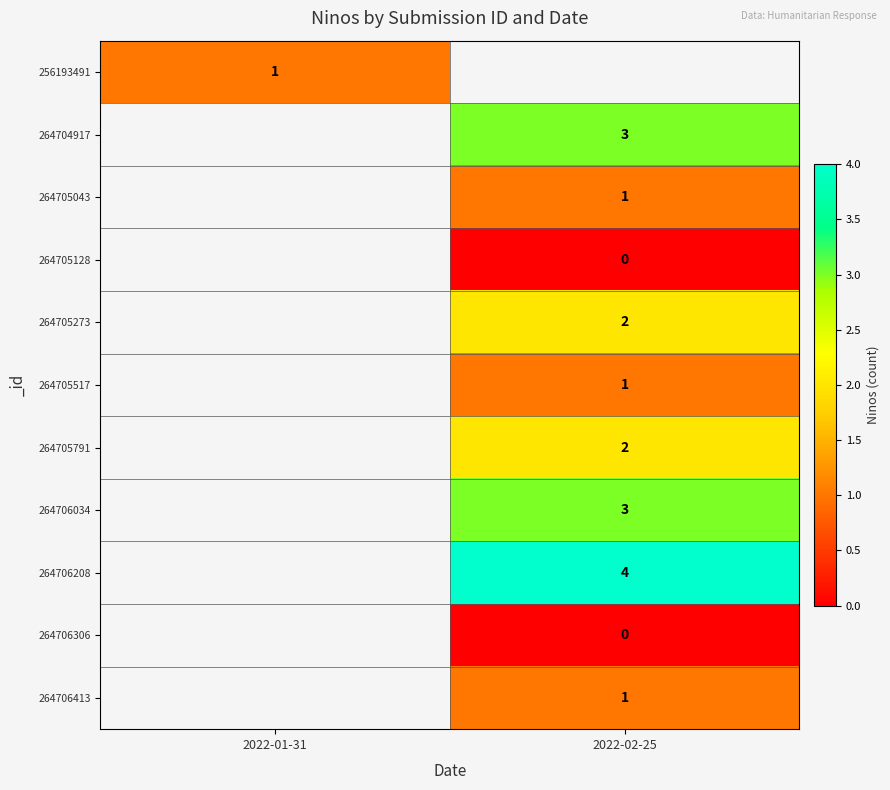

How many distinct data groups are displayed?

11